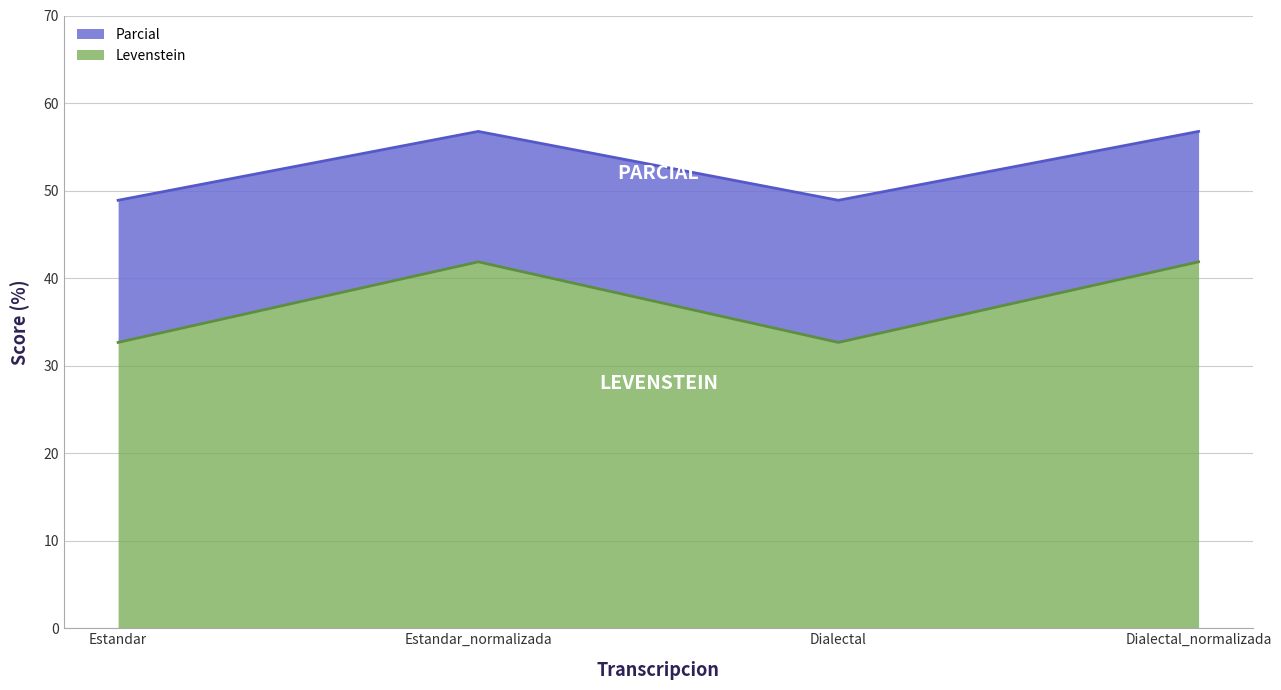

The value of Levenstein at Dialectal is 32.7. True or false?

True